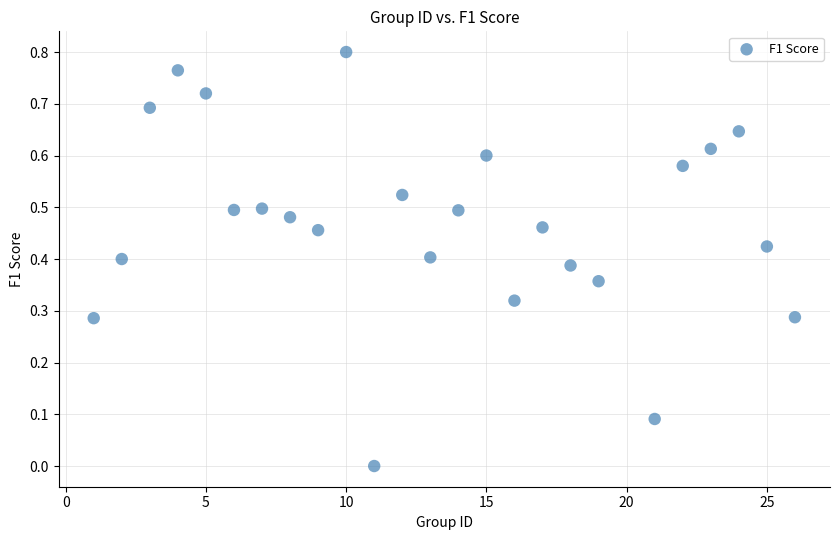

What is the range of X values (max minus min)?

25.0